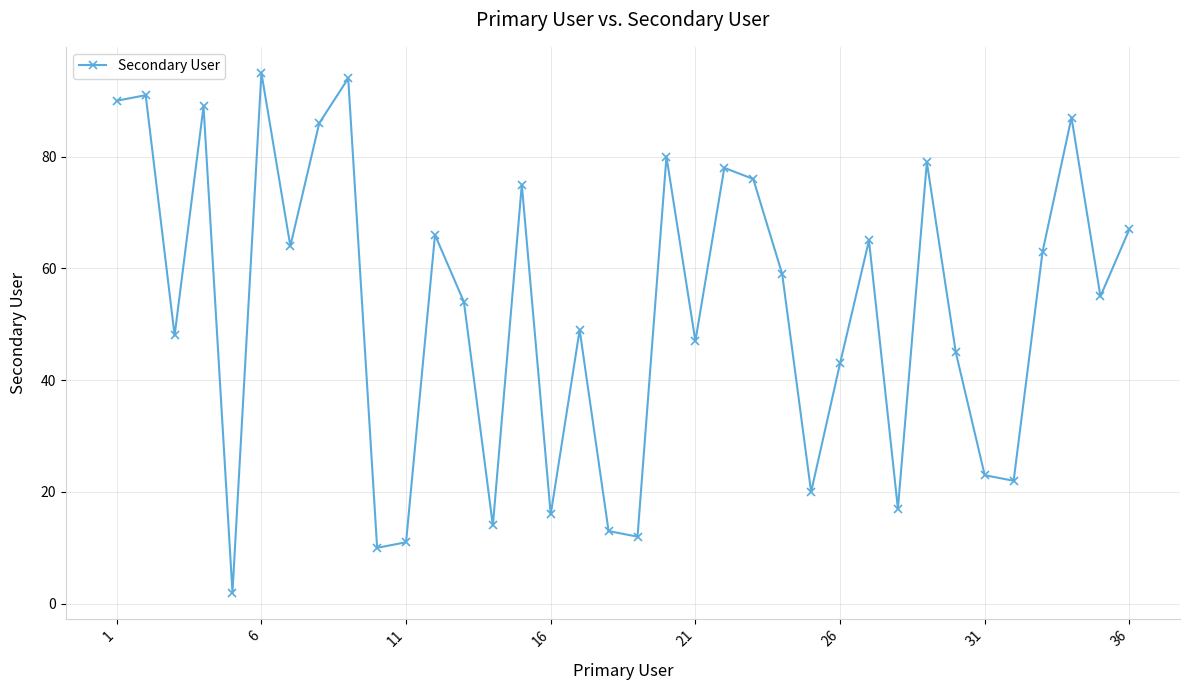

What is the value of the 4th point from the left?

89